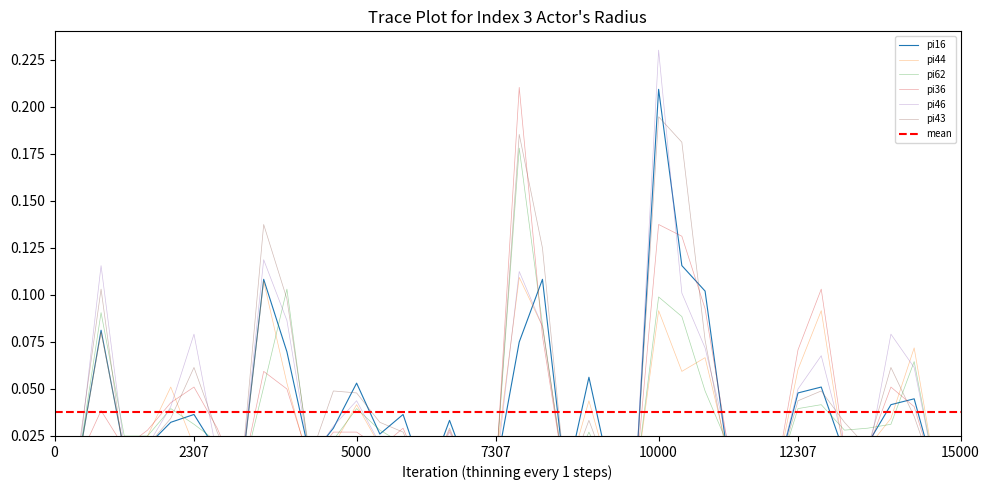

The value of pi46 at i1 is 0.0. True or false?

True